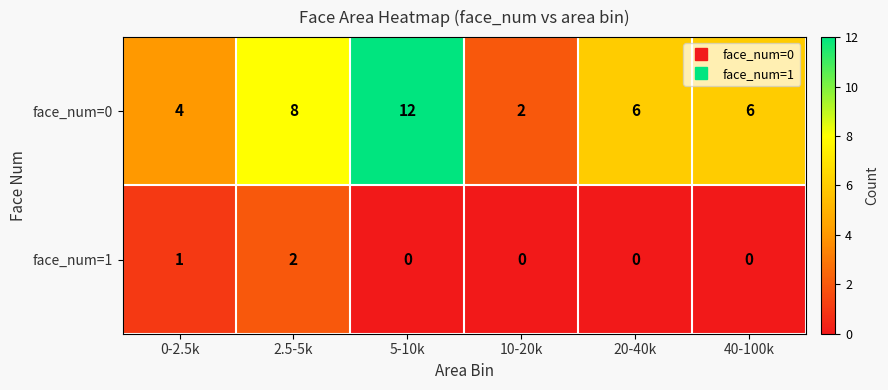

What is the sum of the face_num=0 values at 0-2.5k and 2.5-5k?

12